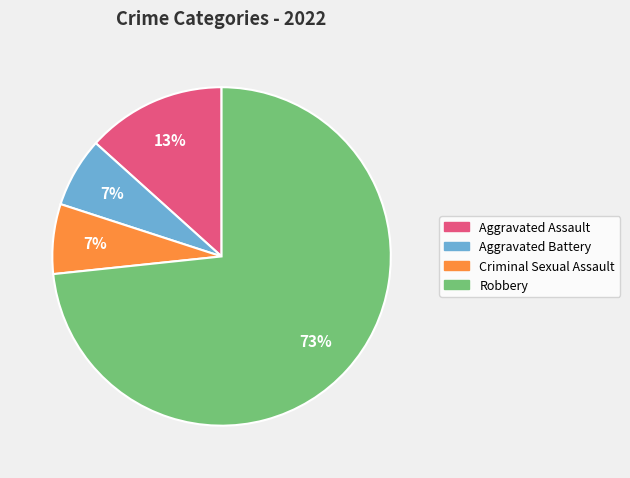

Is it true that Robbery is 83% of the pie?

False